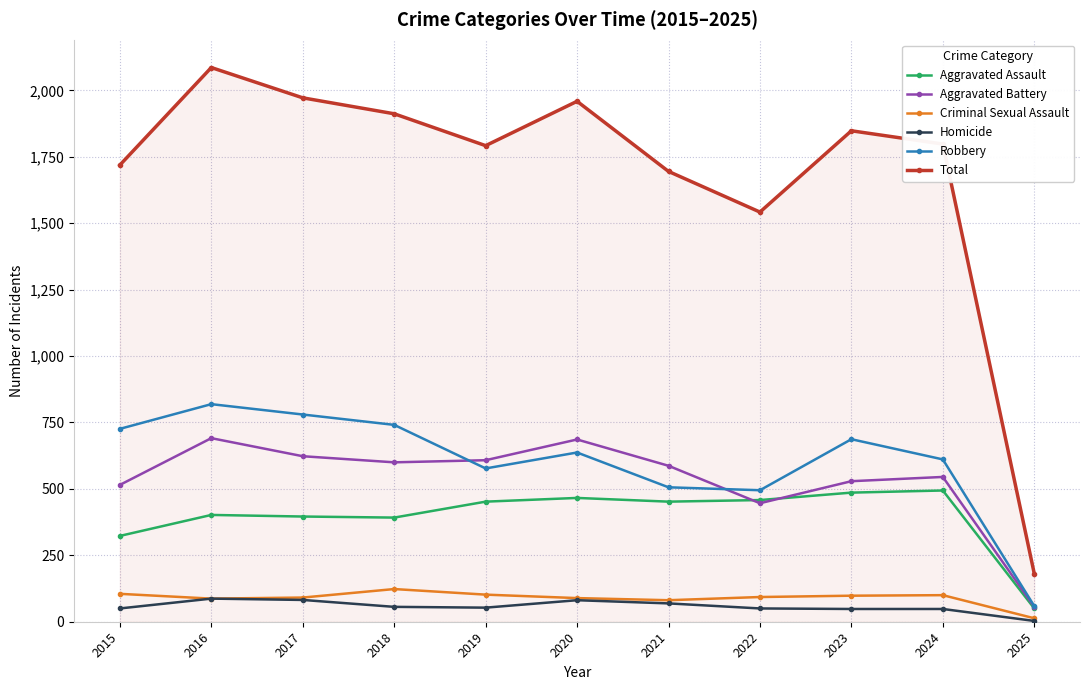

Where is the first local maximum for Aggravated Battery?

2016